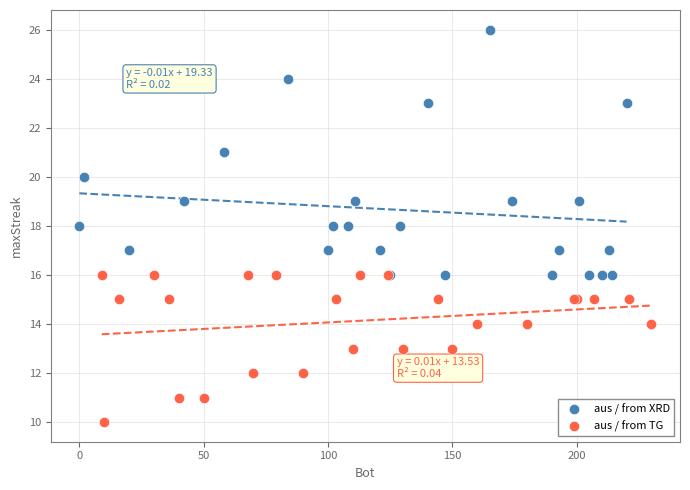

Which series contains the lowest Y value?

aus / from TG